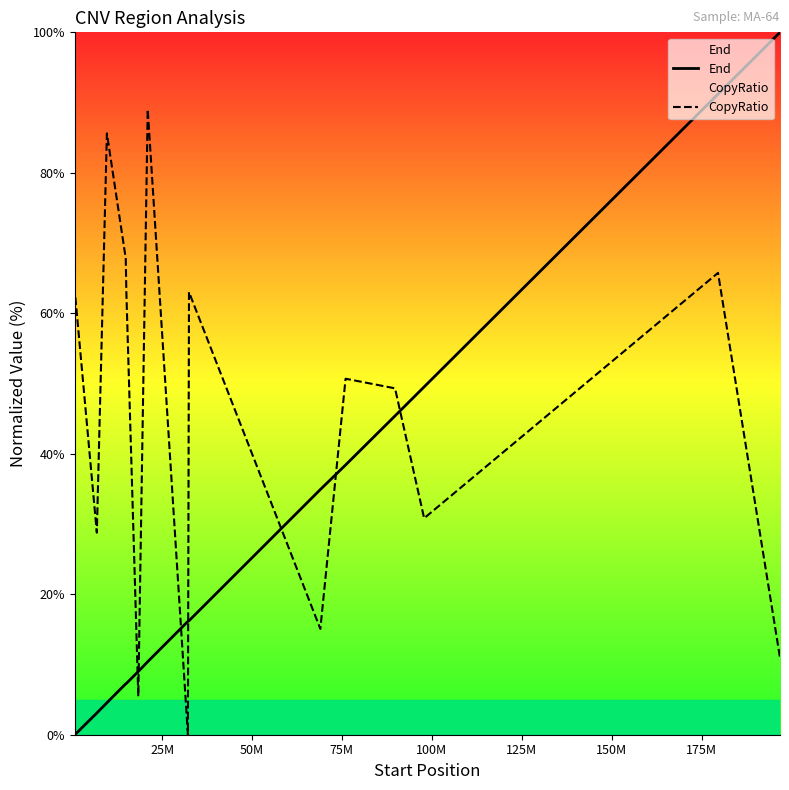

How many lines are shown in the chart?

2